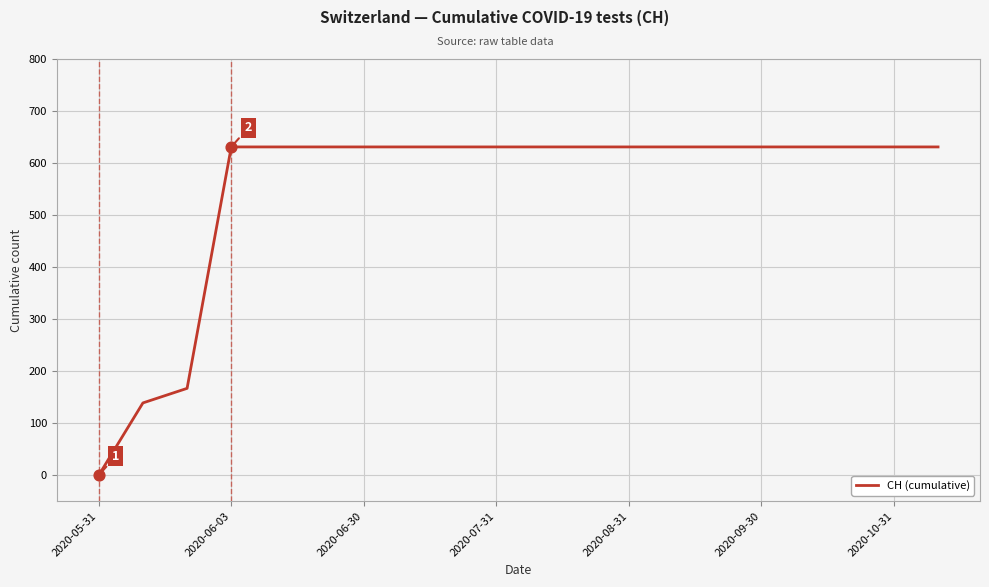

What is the difference between the maximum and minimum values?

631